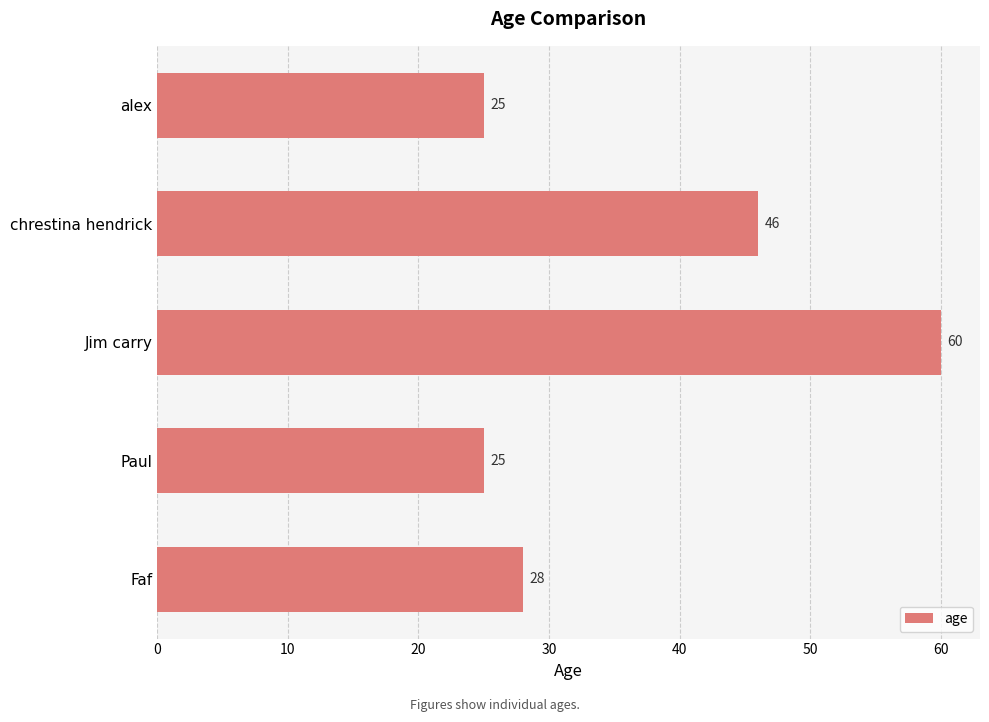

True or false: the data shows 38 at Paul.

False